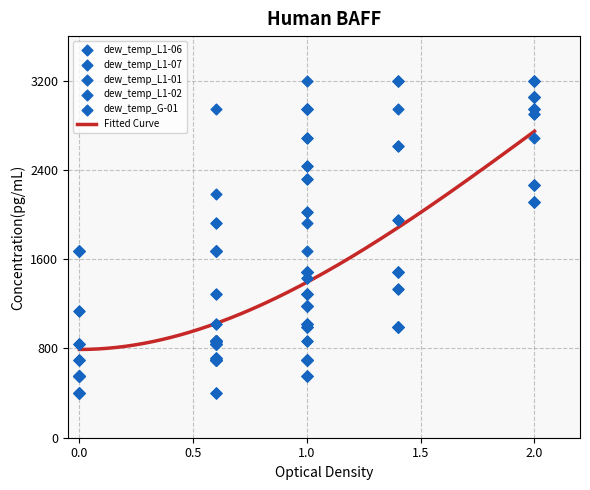

What is the lowest value of the Fitted Curve series?

791.3